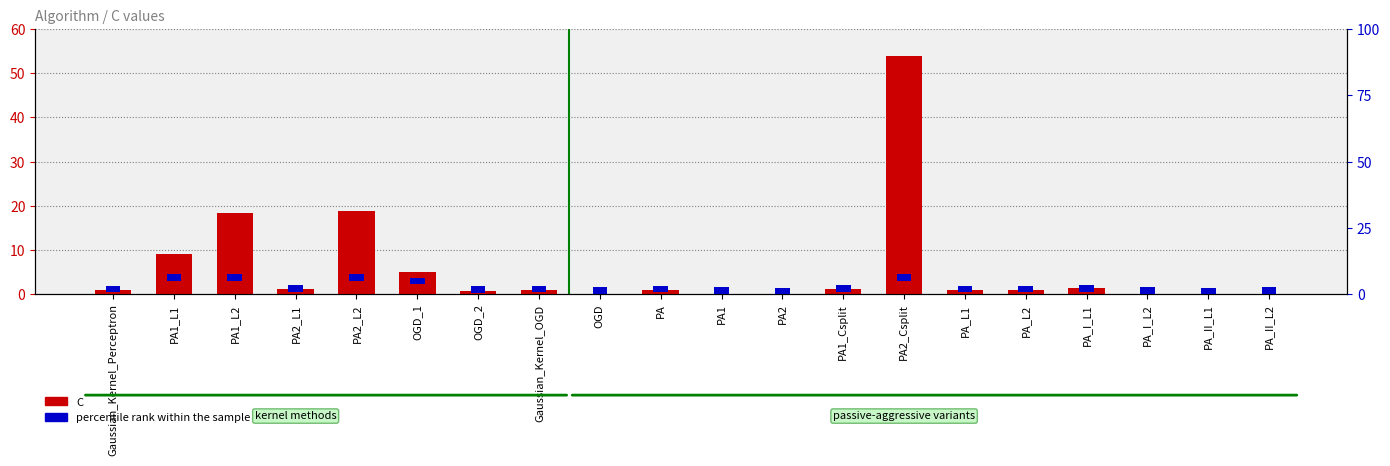

Which series changed the most between PA2 and PA_I_L2?

C